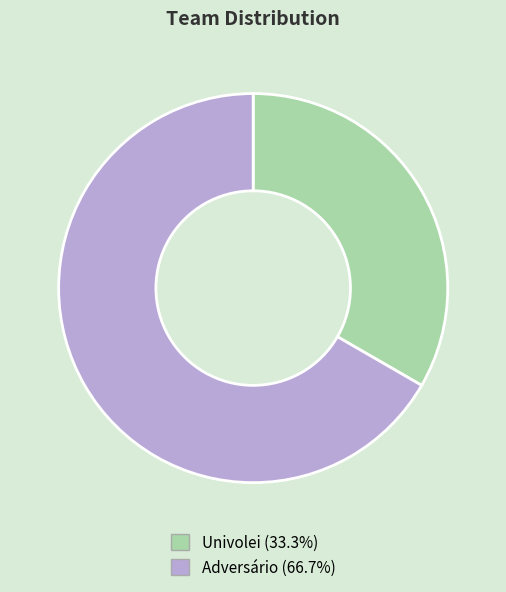

Which category has the smallest portion of the pie?

Univolei